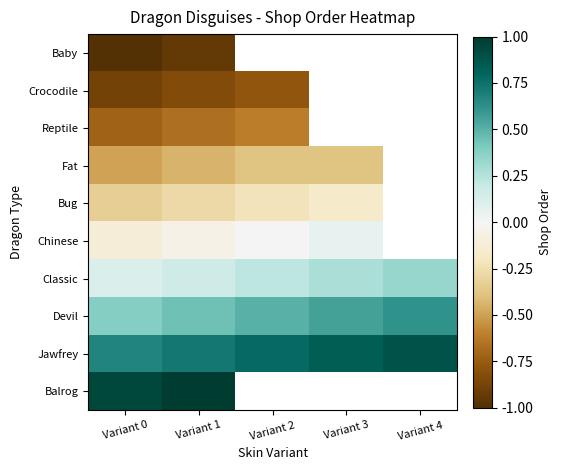

Which category has the lowest value across all series?

Variant 0